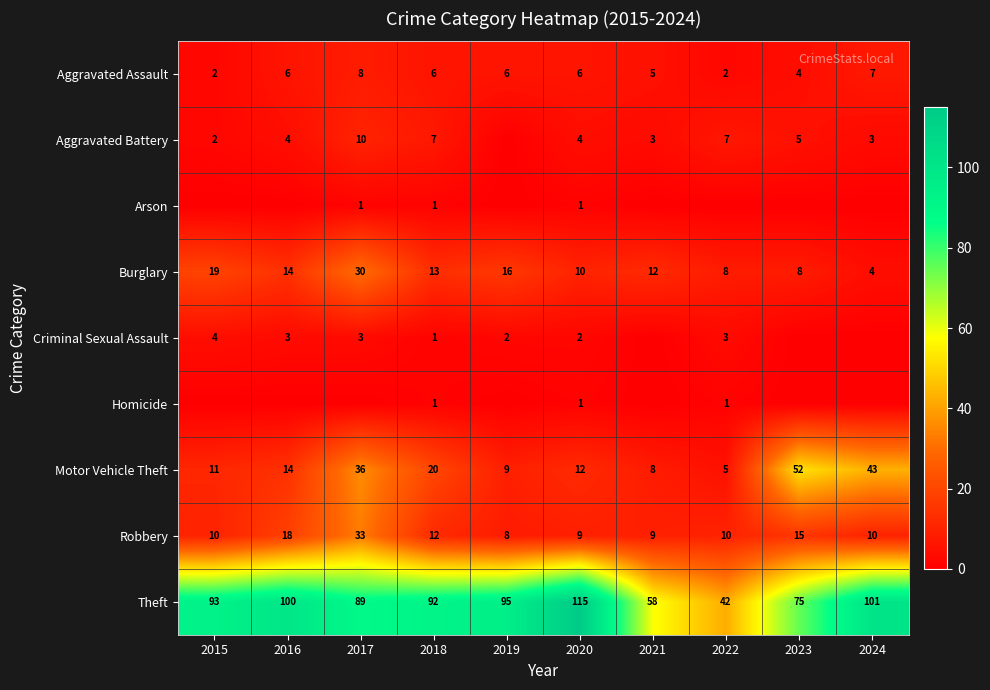

The value of Robbery at 2017 is 33. True or false?

True